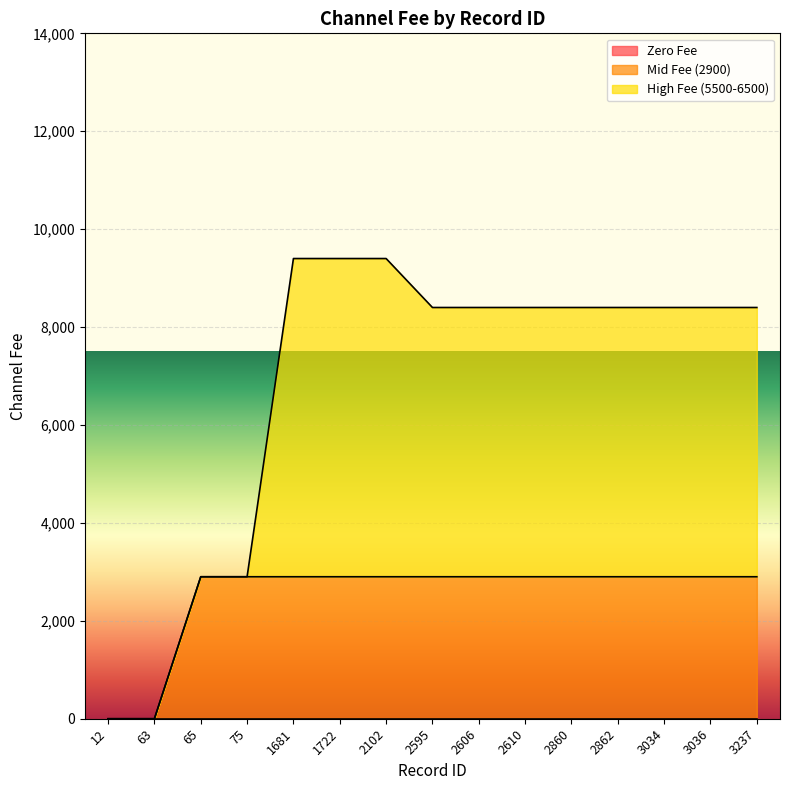

The value of High Fee (5500-6500) at 2860 is 8079. True or false?

False